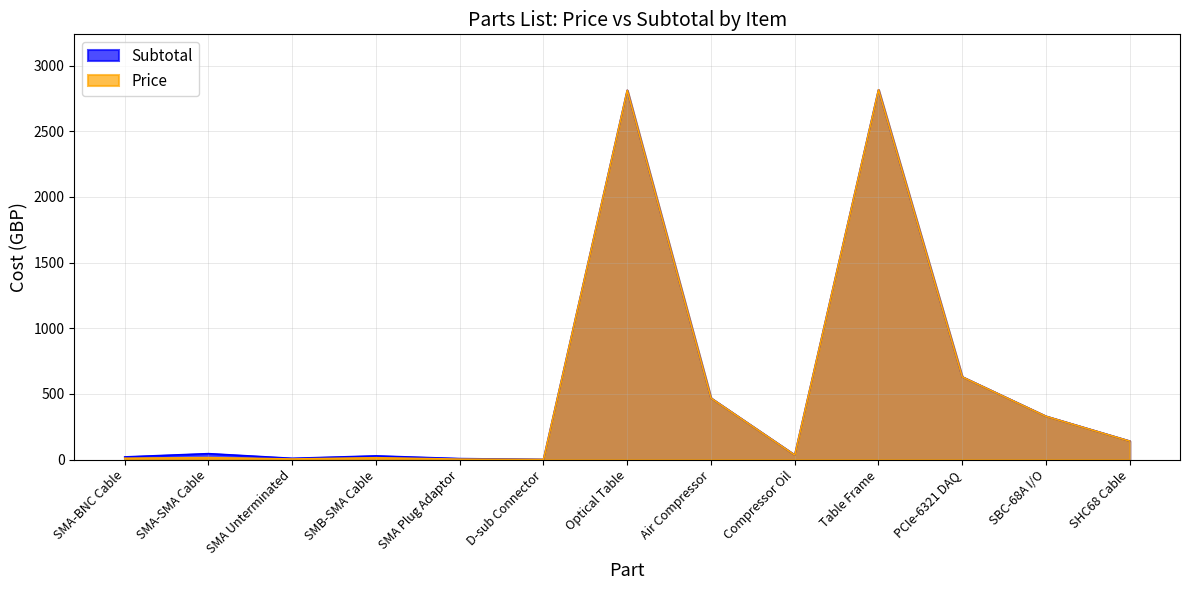

How many categories are shown in the chart?

13